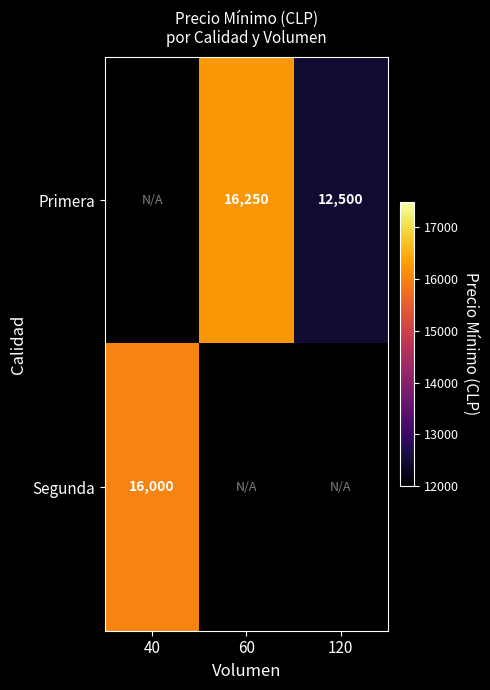

True or false: Segunda has a value of 24021 at 40.

False